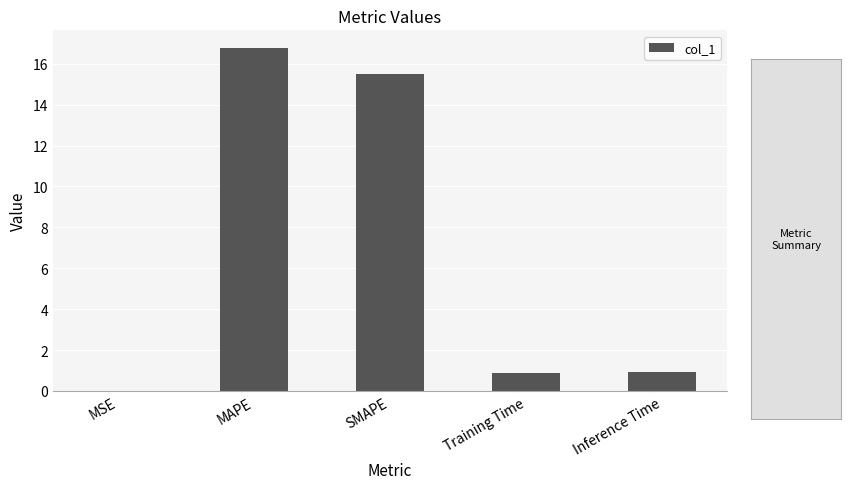

Does the chart contain stacked bars?

No